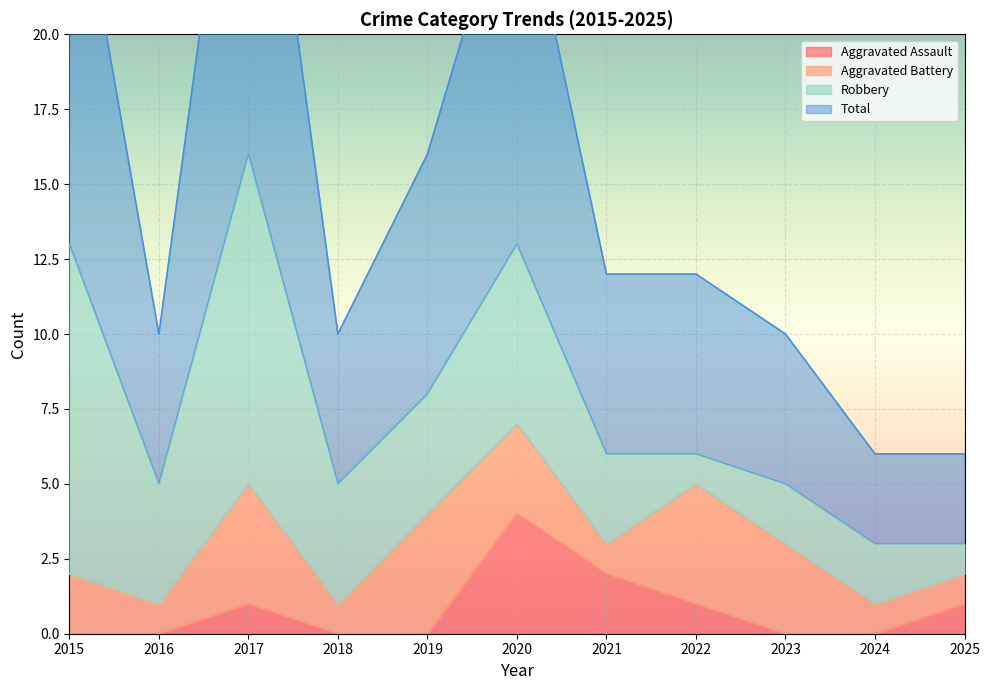

The value of Aggravated Assault at 2016 is -2. True or false?

False